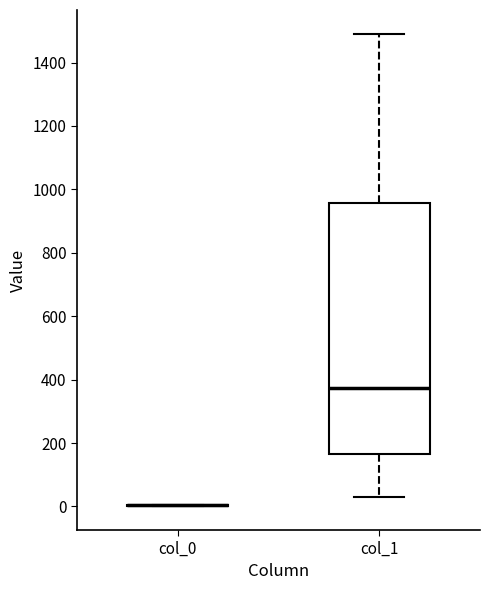

Comparing the boxes themselves (not the whiskers), which one is the tallest?

col_1